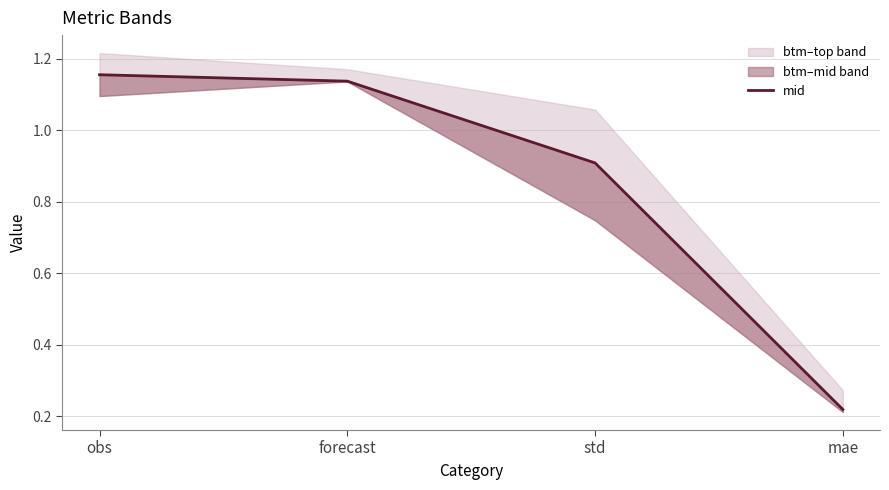

The chart shows a value of 0.7 at obs. True or false?

False